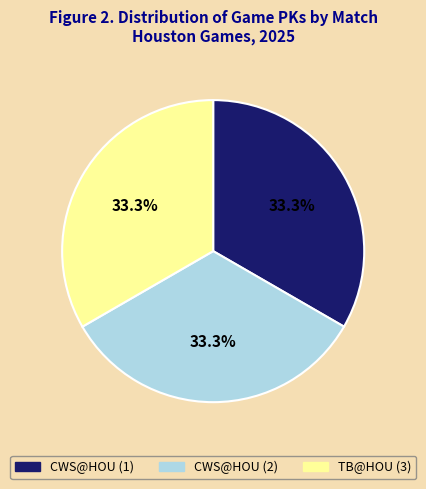

What percentage is NOT represented by CWS@HOU (1)?

66.7%